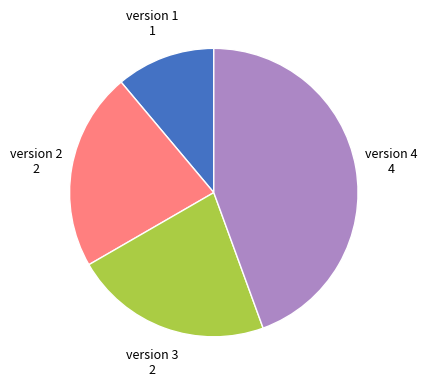

How many slices are in this pie chart?

4